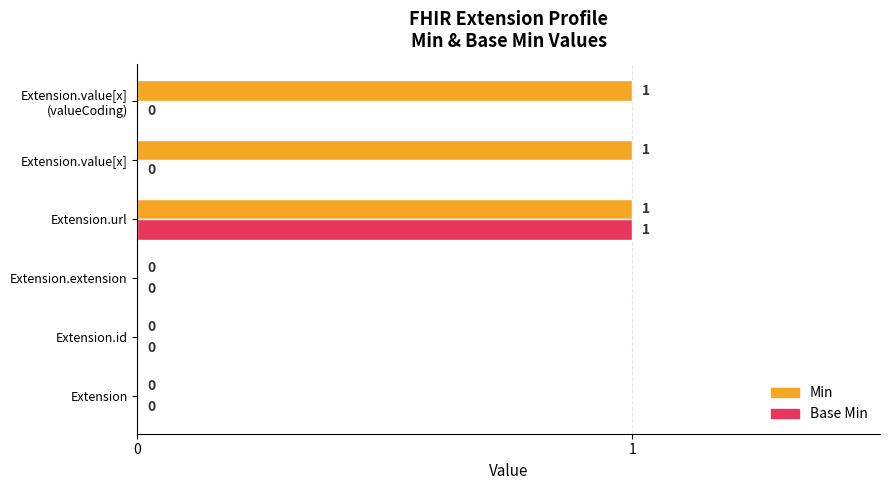

What is the sum of all Min values?

3